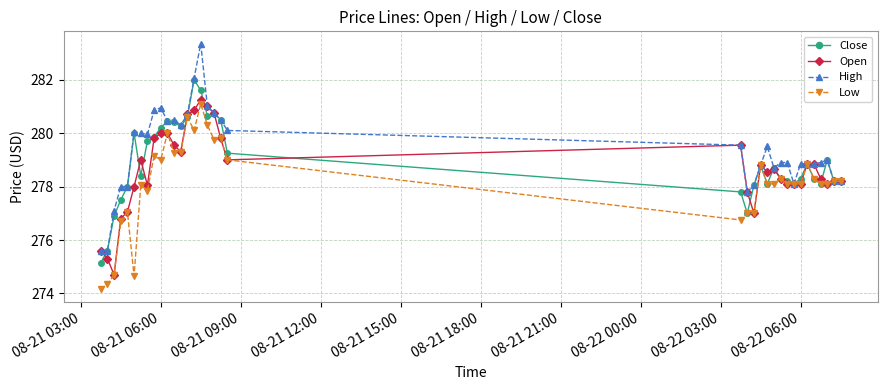

How many data points in Low are less than 278?

10